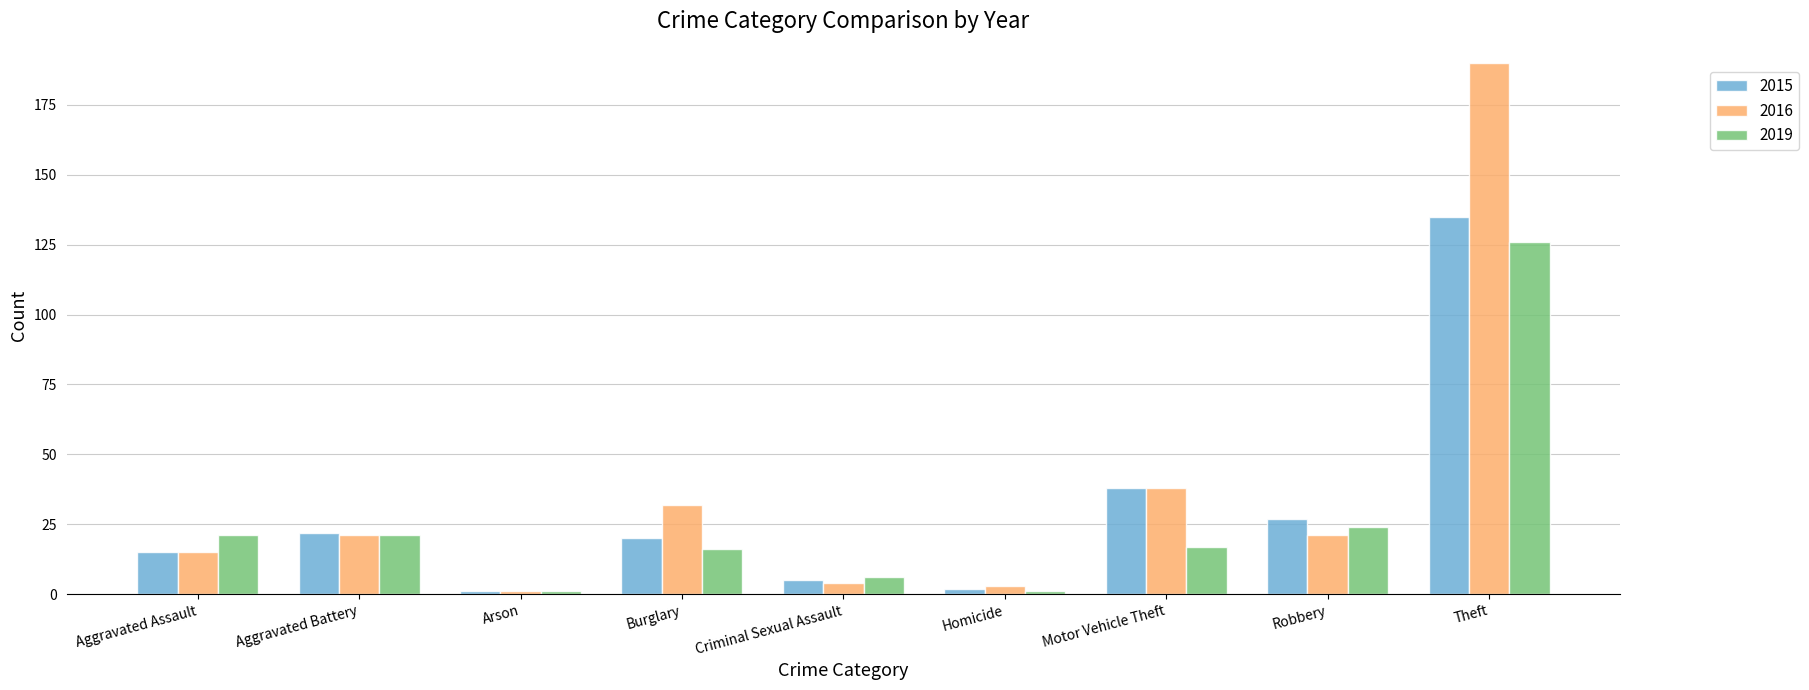

How many categories are shown in the chart?

9